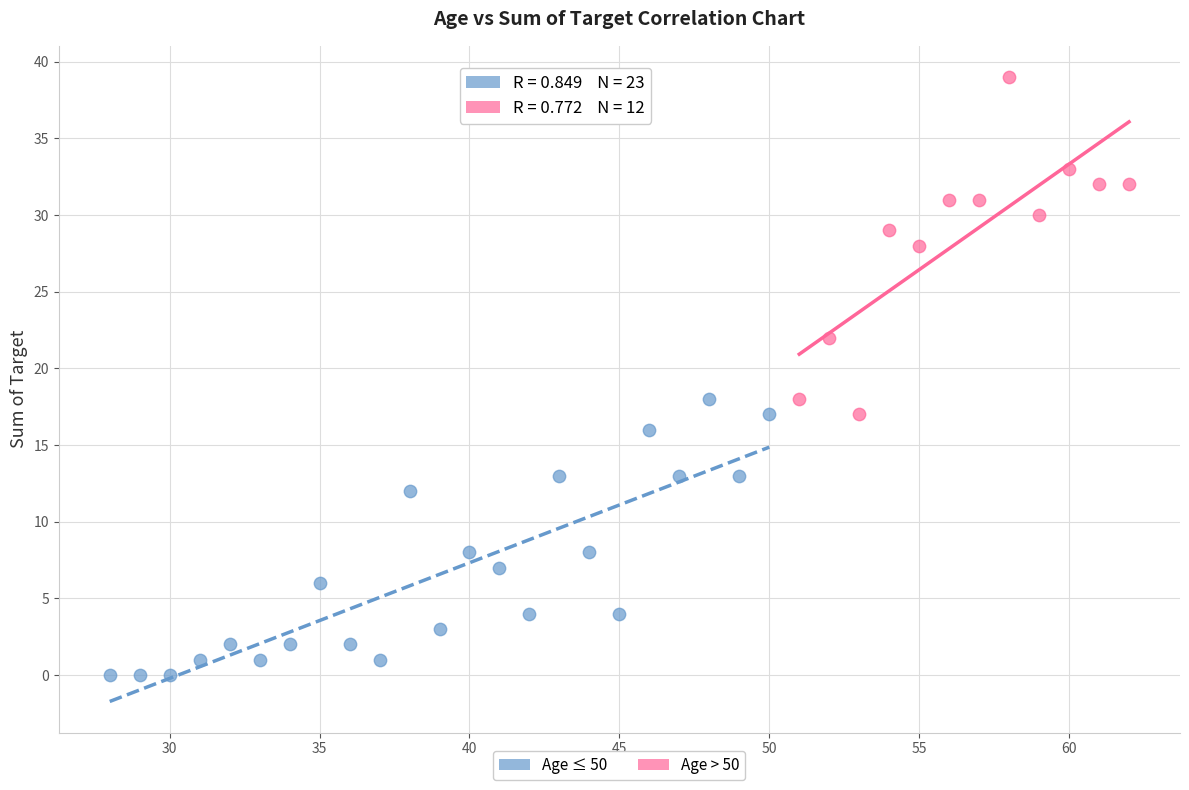

Which series reaches the maximum Y coordinate?

Age > 50